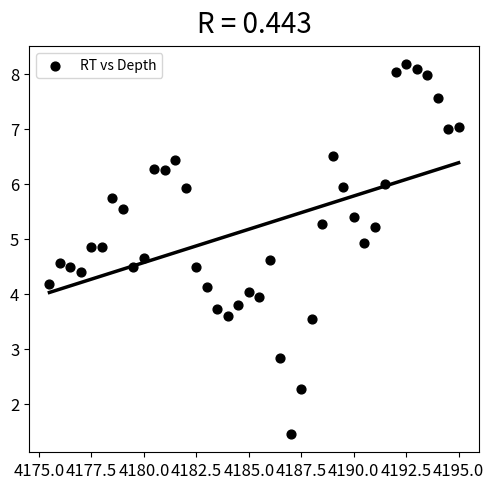

What is the range of X values (max minus min)?

19.5